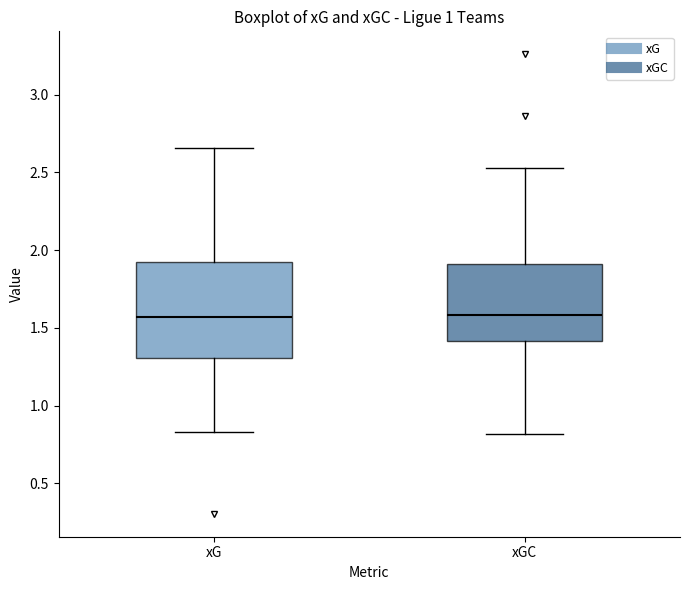

Comparing the boxes themselves (not the whiskers), which one is the tallest?

xG